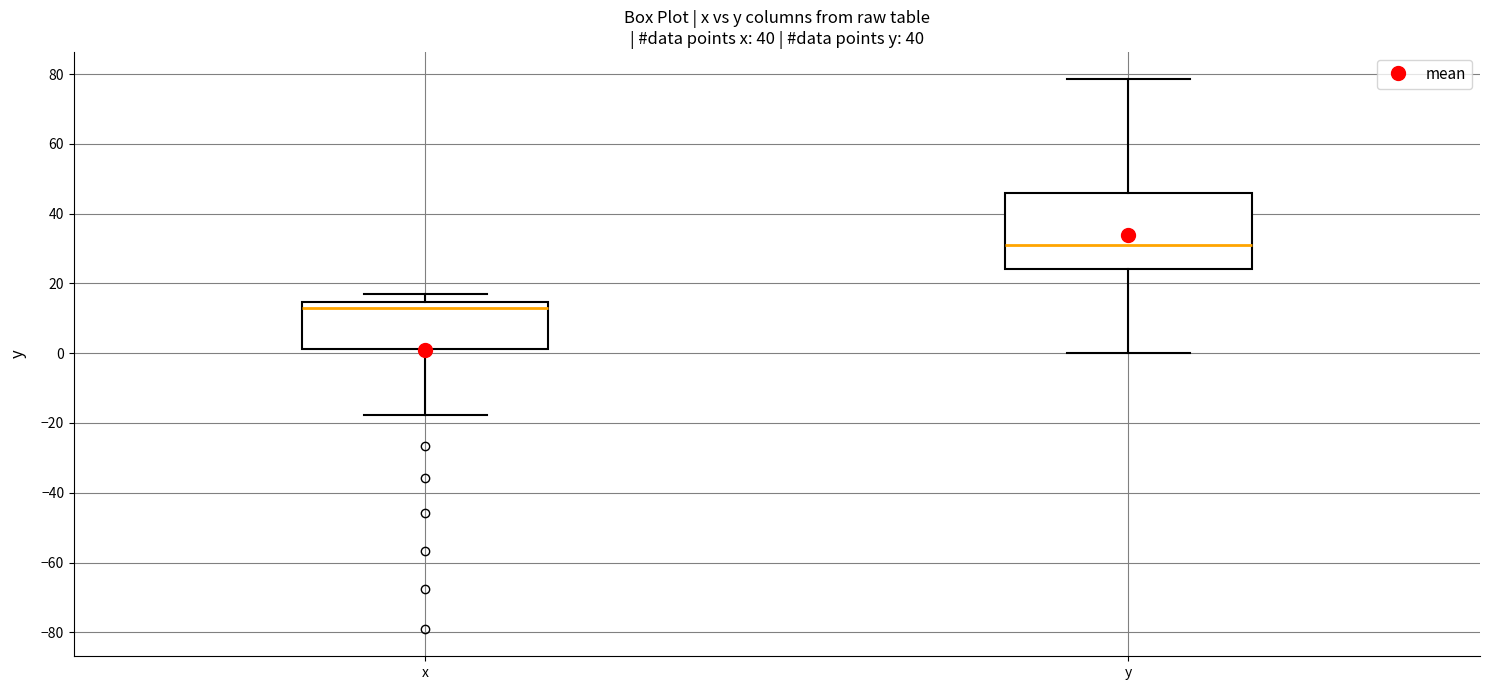

Which box's median line is the lowest?

x